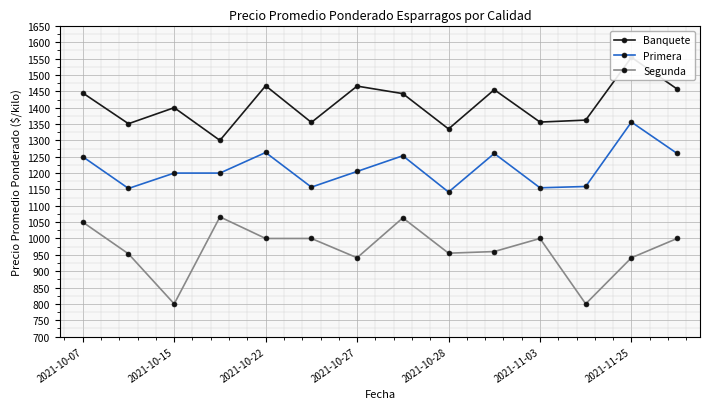

How many data points in Primera are above 1205?

6